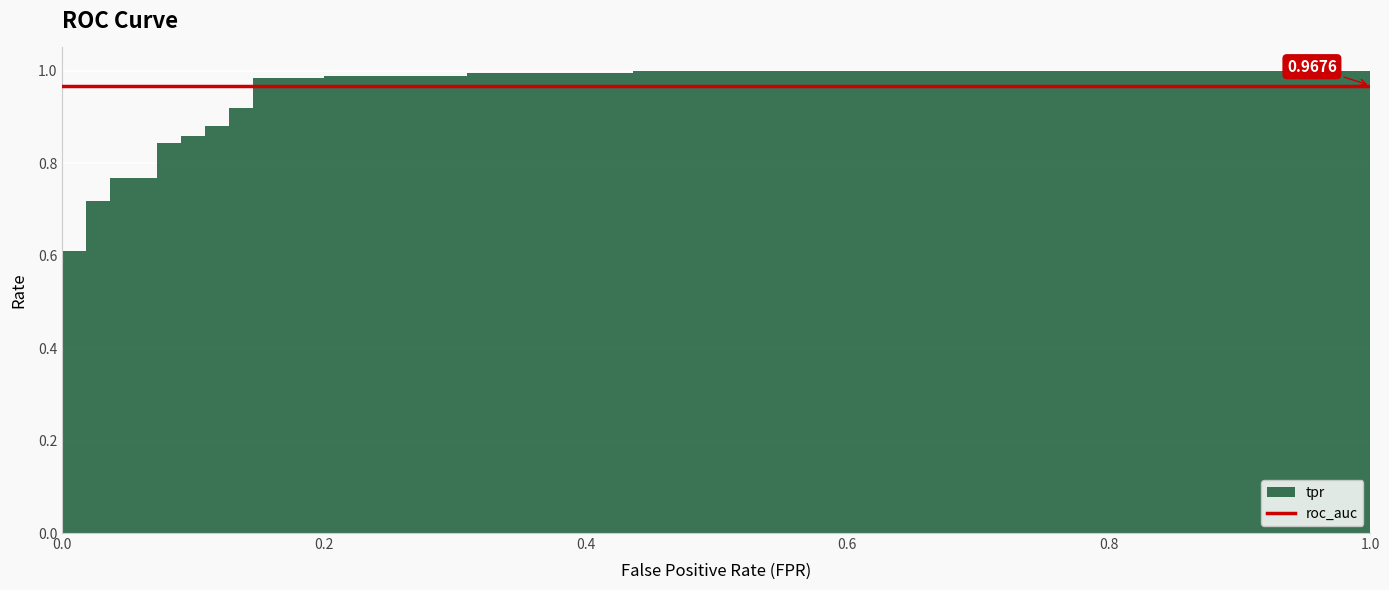

Which has a higher value, 0.1454545454545454 or 0.1454545454545454?

0.1454545454545454